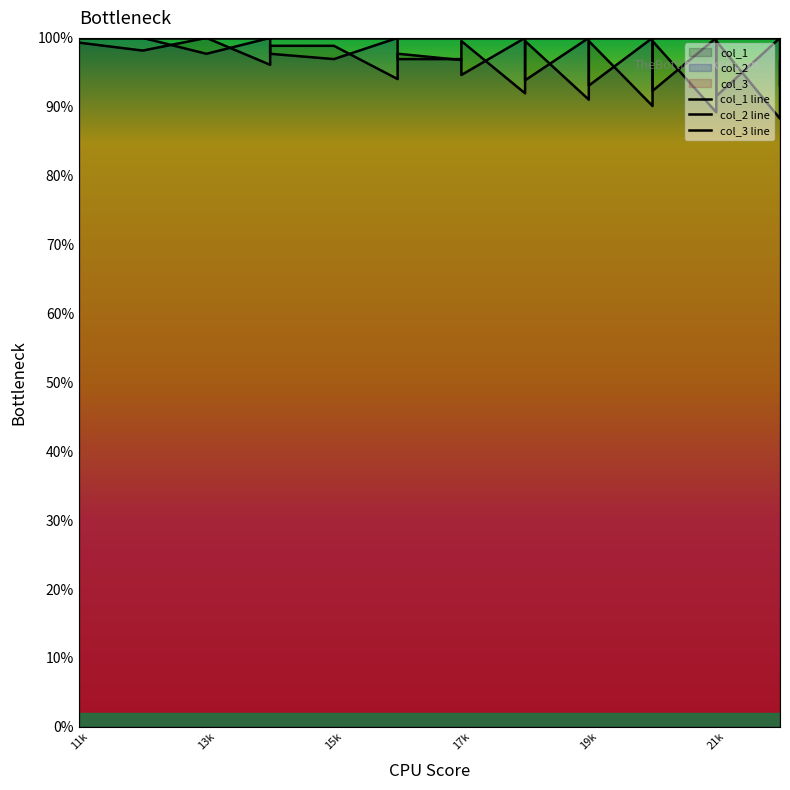

Read the col_1 value at 22.

96.6